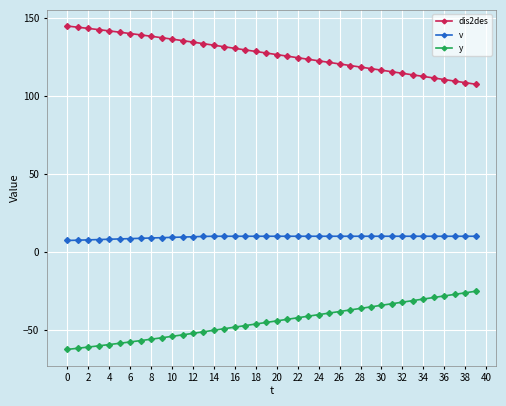

List the series in order of their peak value, lowest first.

y, v, dis2des